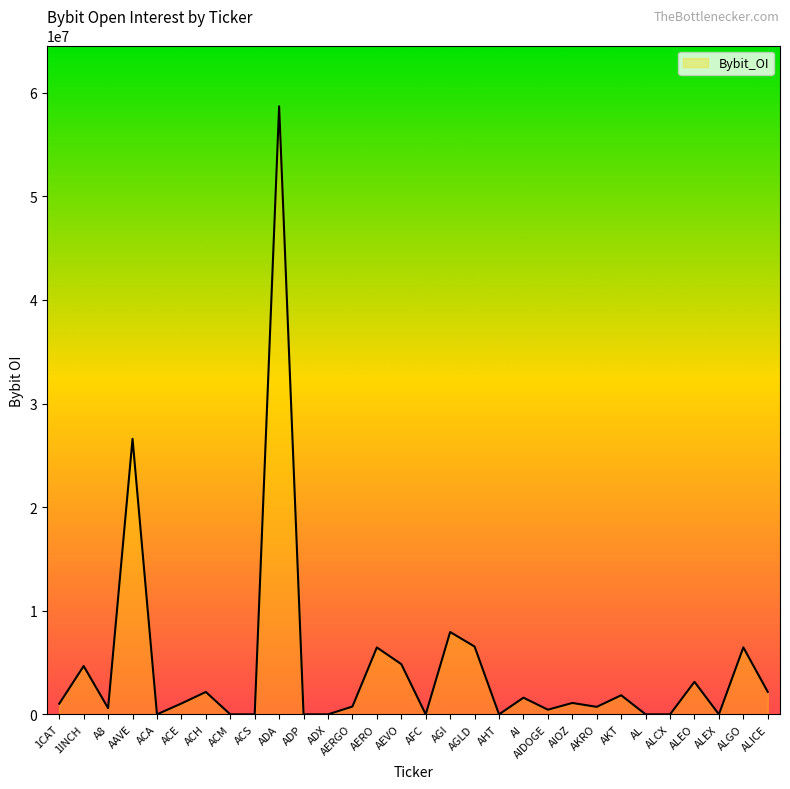

Where is the data nearest to the value 29344858?

AAVE